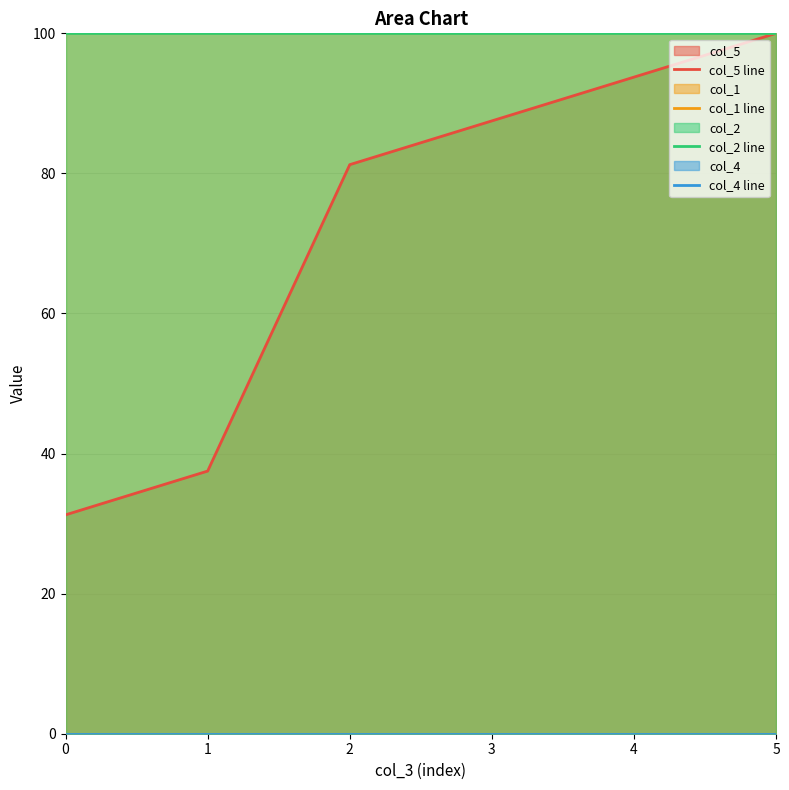

Reading left to right, transcribe all the data shown in this chart.

col_5 line: 31.2	37.5	81.2	87.5	93.8	100.0
col_1 line: 100.0	100.0	100.0	100.0	100.0	100.0
col_2 line: 100.0	100.0	100.0	100.0	100.0	100.0
col_4 line: 0.0	0.0	0.0	0.0	0.0	0.0